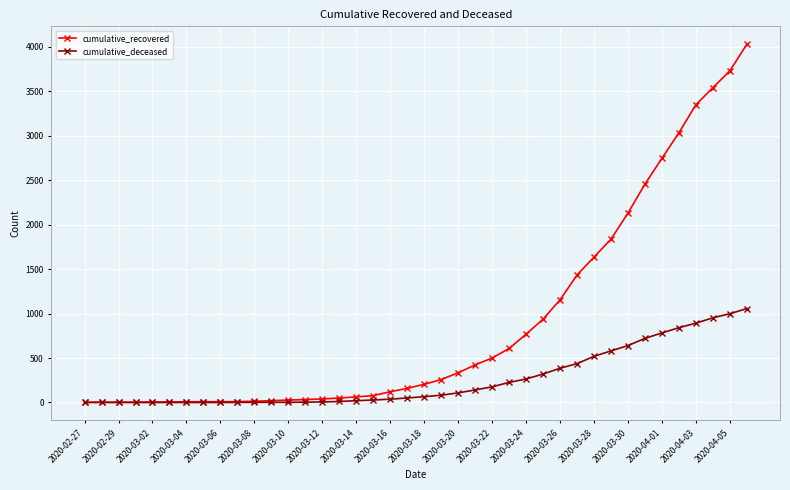

Which series has the largest total across all categories?

cumulative_recovered